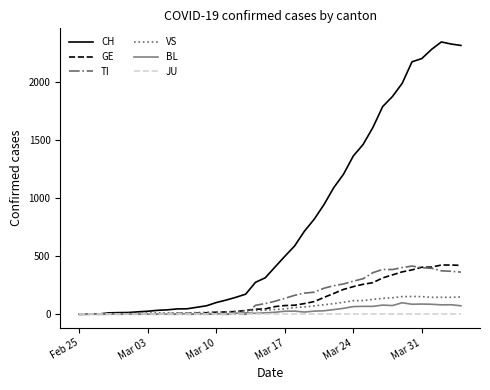

What is the greatest value displayed?

2345